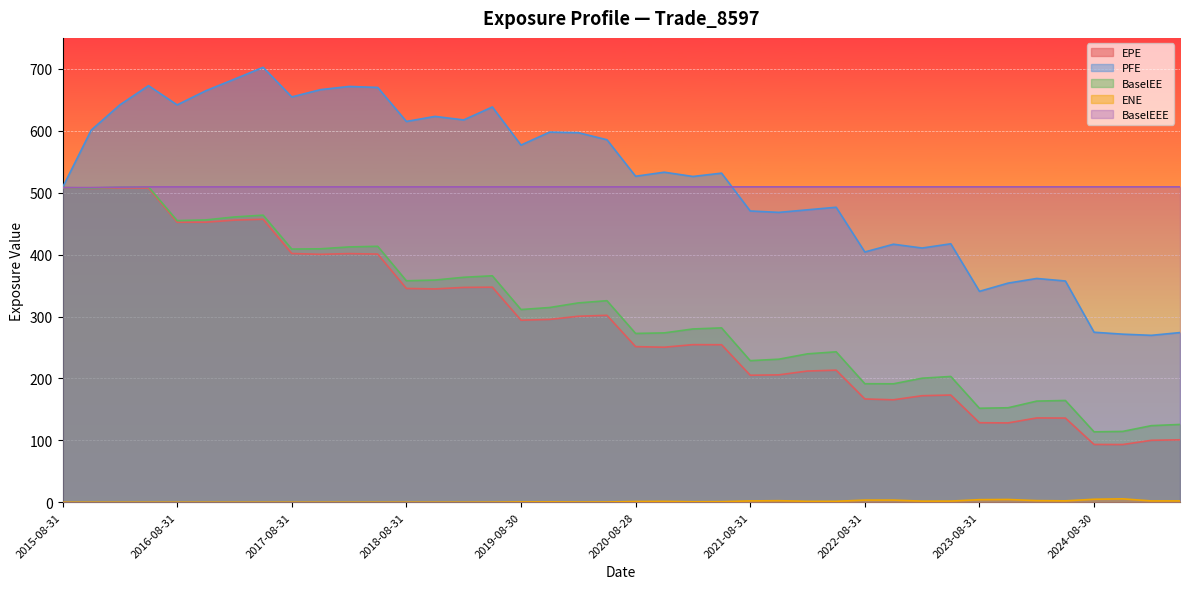

Which series changed the most between 2019-02-28 and 2022-02-28?

PFE